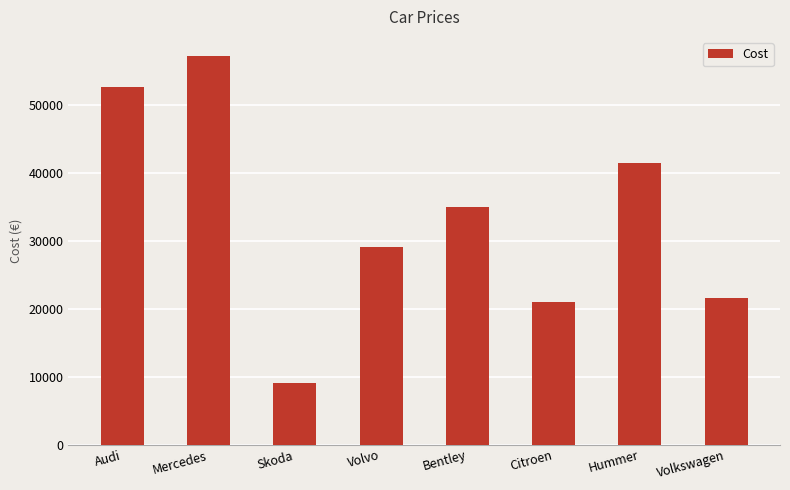

The value at Skoda is 3183. True or false?

False